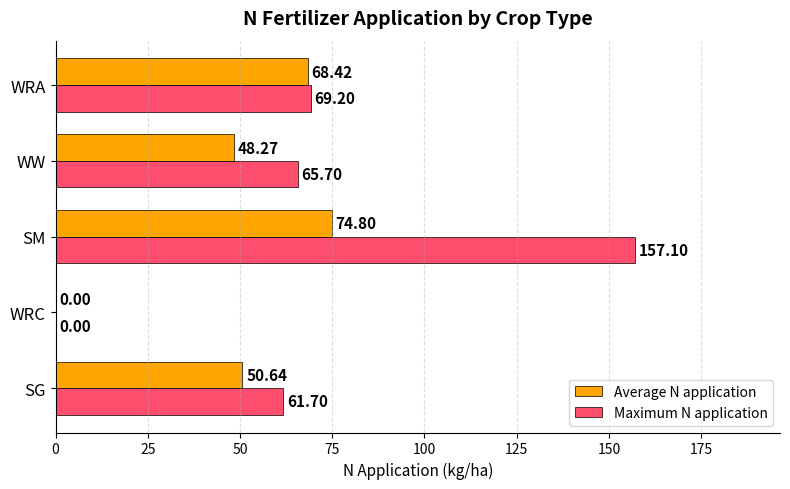

At which category is the sum across all series the highest?

SM